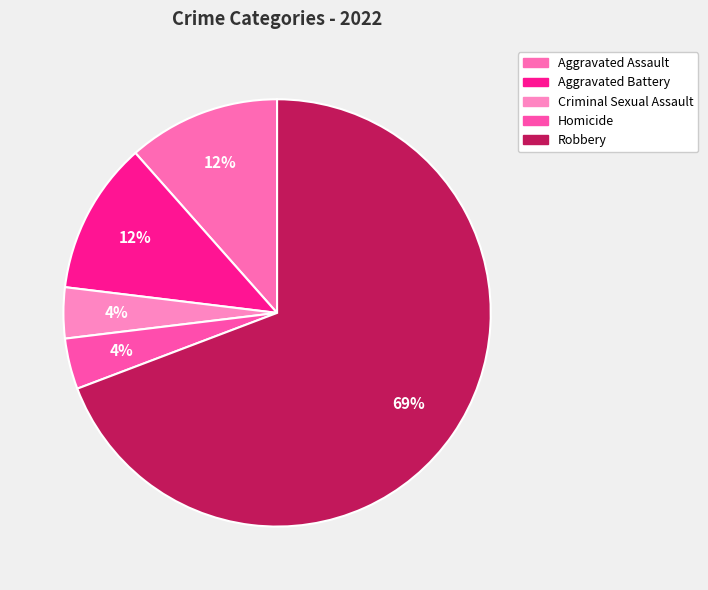

Rank the categories by value from highest to lowest.

Robbery, Aggravated Assault, Aggravated Battery, Criminal Sexual Assault, Homicide